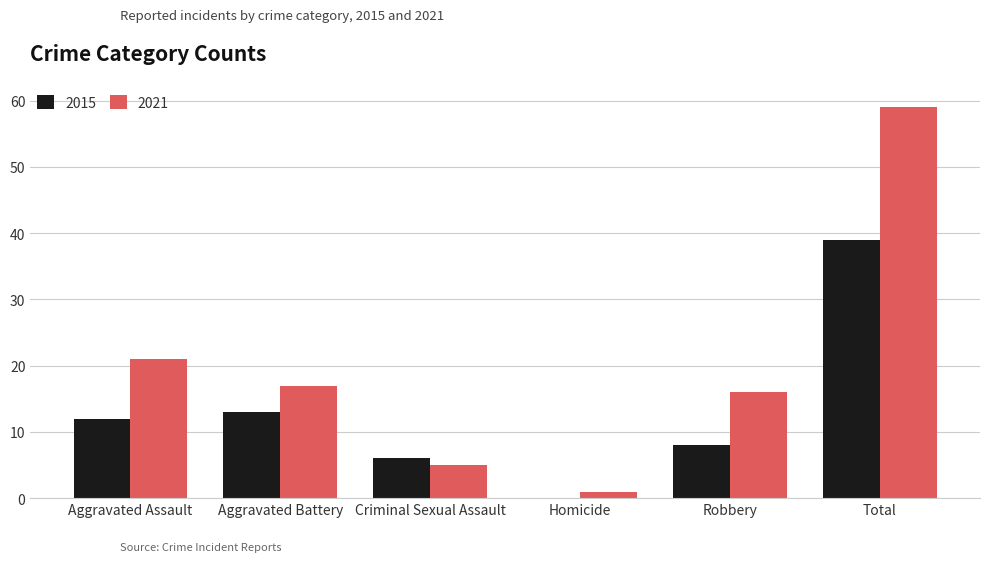

What is the approximate value of 2015 at Aggravated Assault?

12